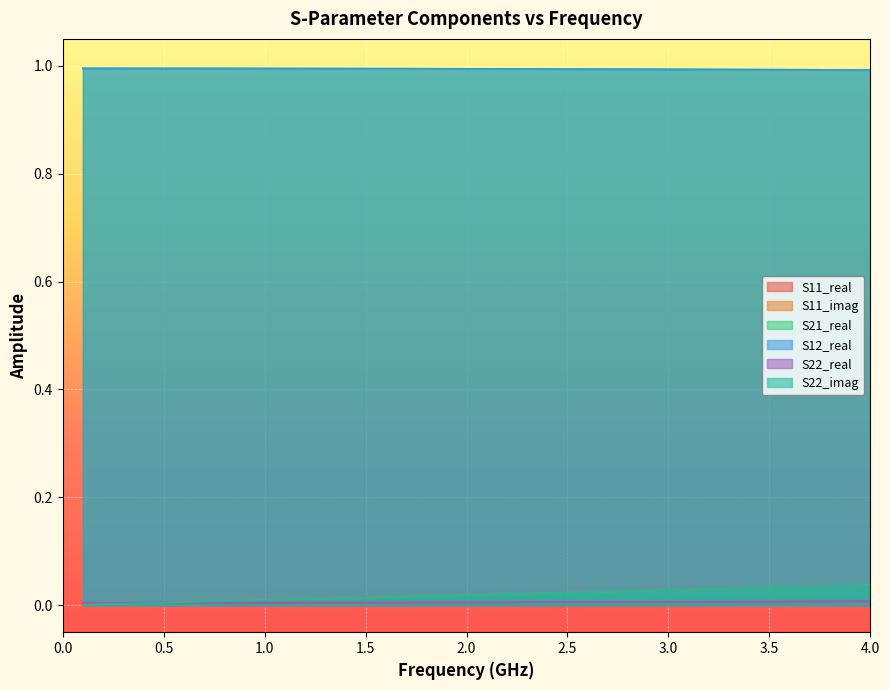

At 1.0, list the series in order from smallest to largest.

S11_imag, S22_imag, S11_real, S22_real, S21_real, S12_real